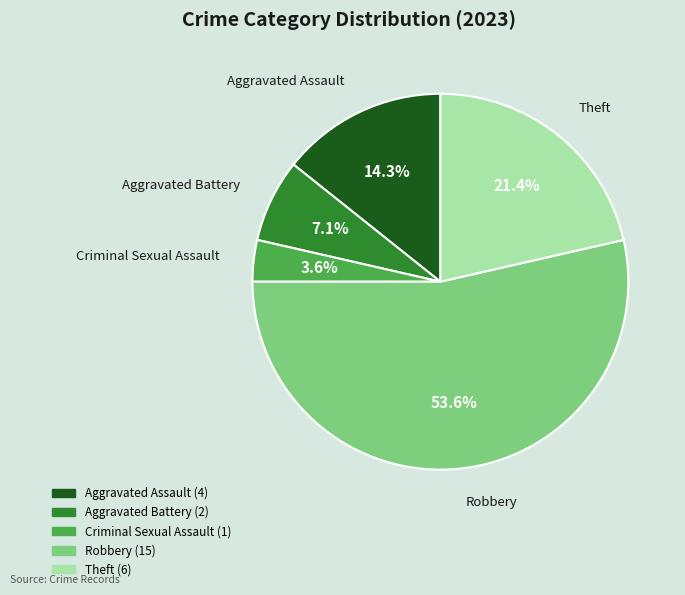

To the nearest percent, what is the difference between the largest and smallest slice percentages?

50%